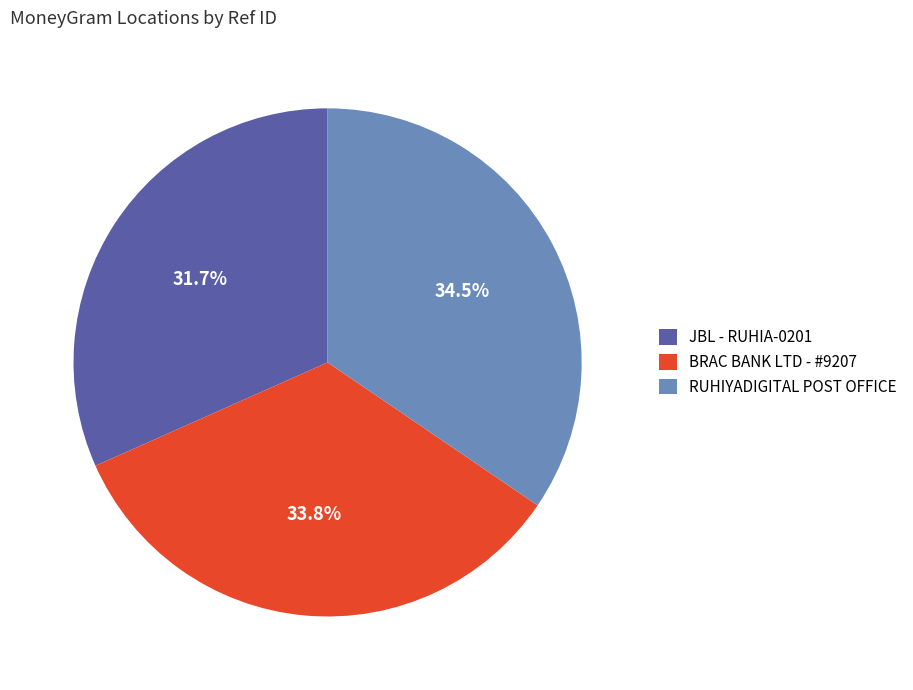

Rank the categories by value from lowest to highest.

JBL - RUHIA-0201, BRAC BANK LTD - #9207, RUHIYADIGITAL POST OFFICE